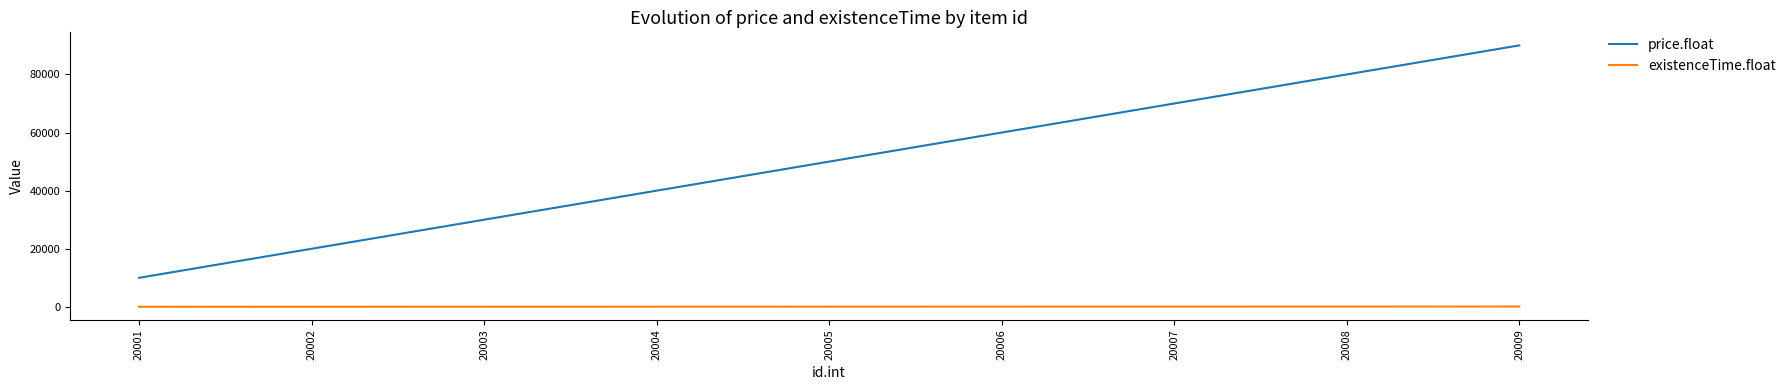

Which series has the largest total across all categories?

price.float